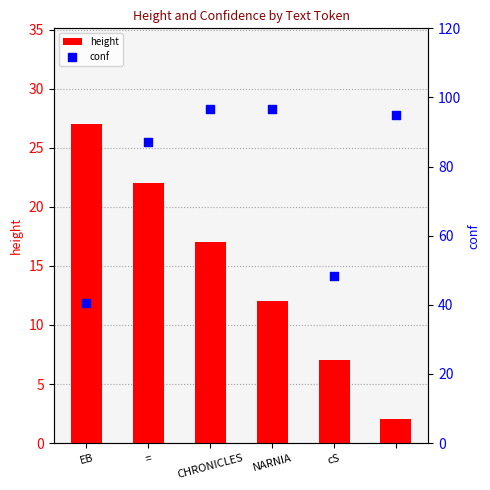

Which series has the largest total across all categories?

conf